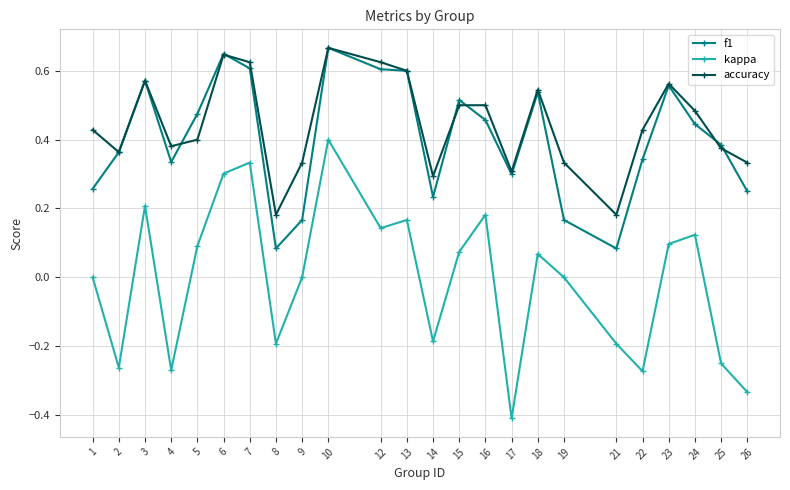

What is the smallest value displayed?

-0.4